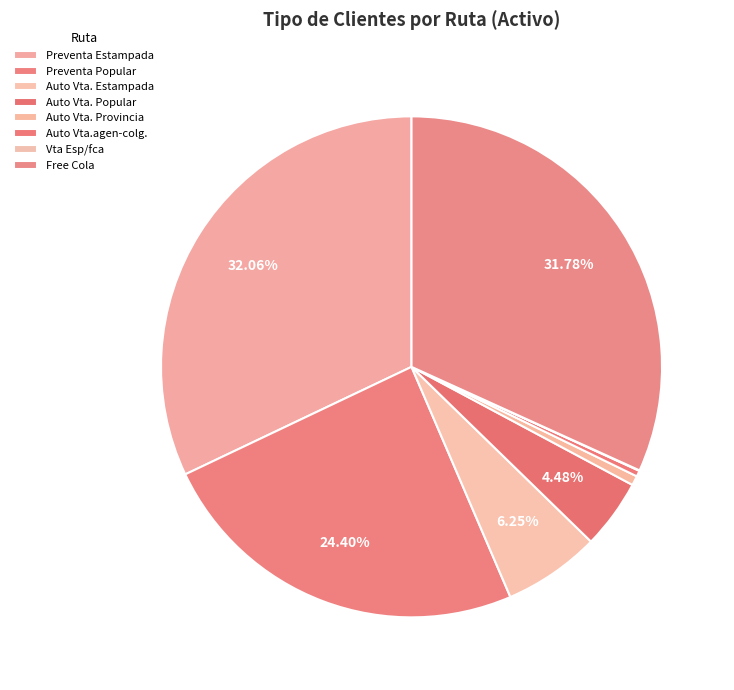

Does Preventa Estampada account for over 50% of the chart?

No